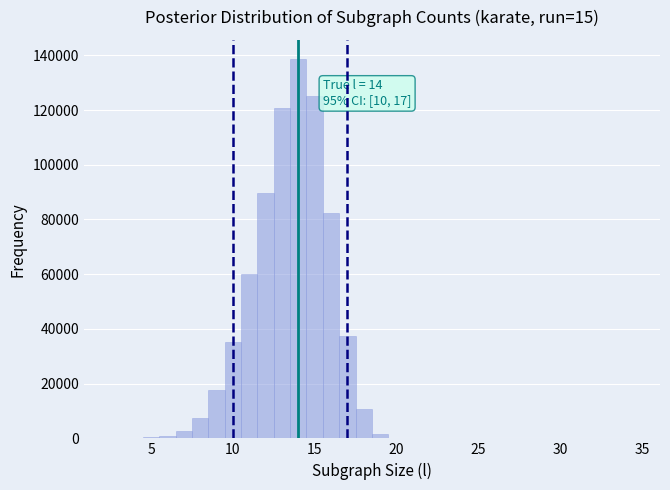

Around what value on the x-axis is the tallest bar? Give the approximate position of its centre, as read against the axis.

14.0